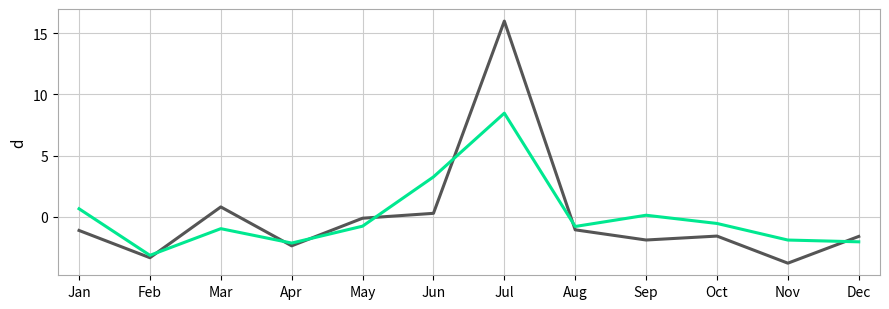

What is the total value across all series at May?

-0.9